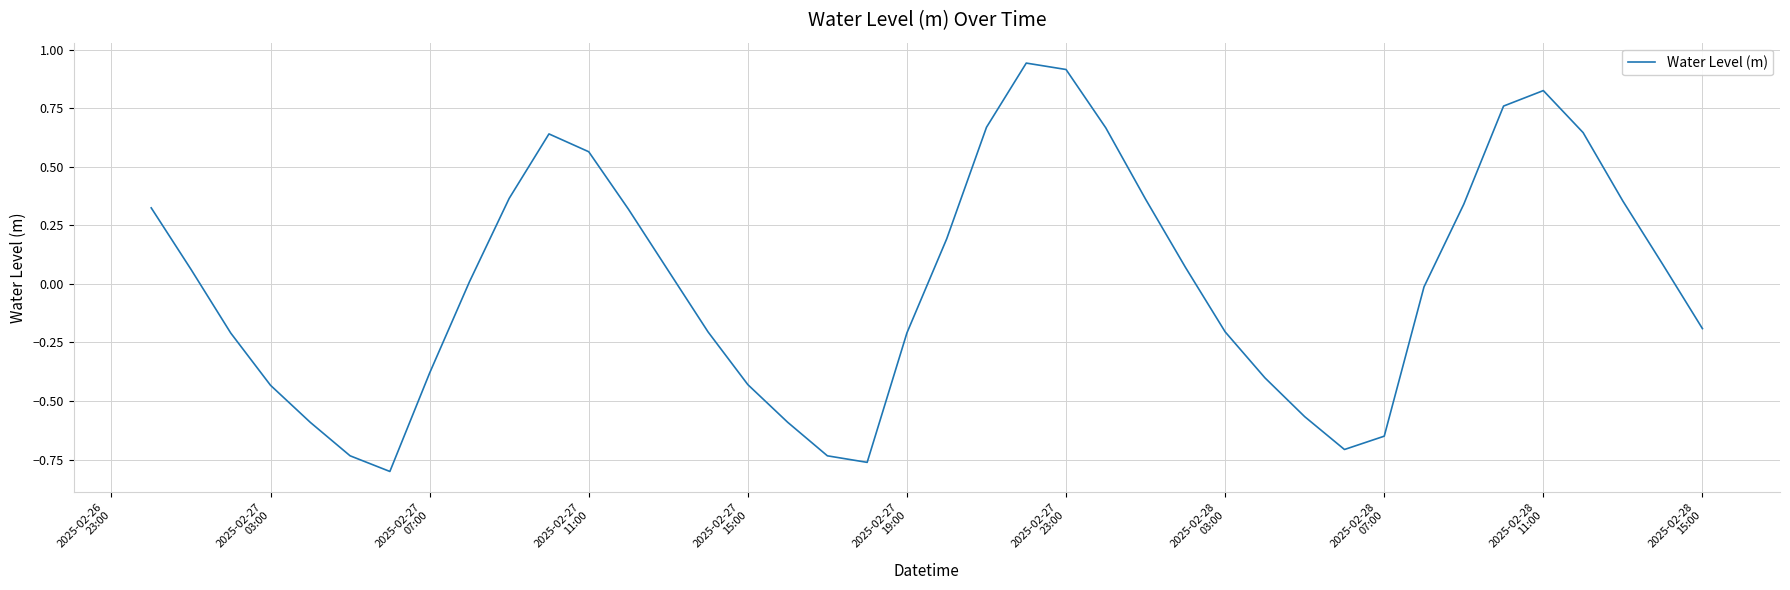

True or false: there are more than 2 points higher than both neighbors.

True